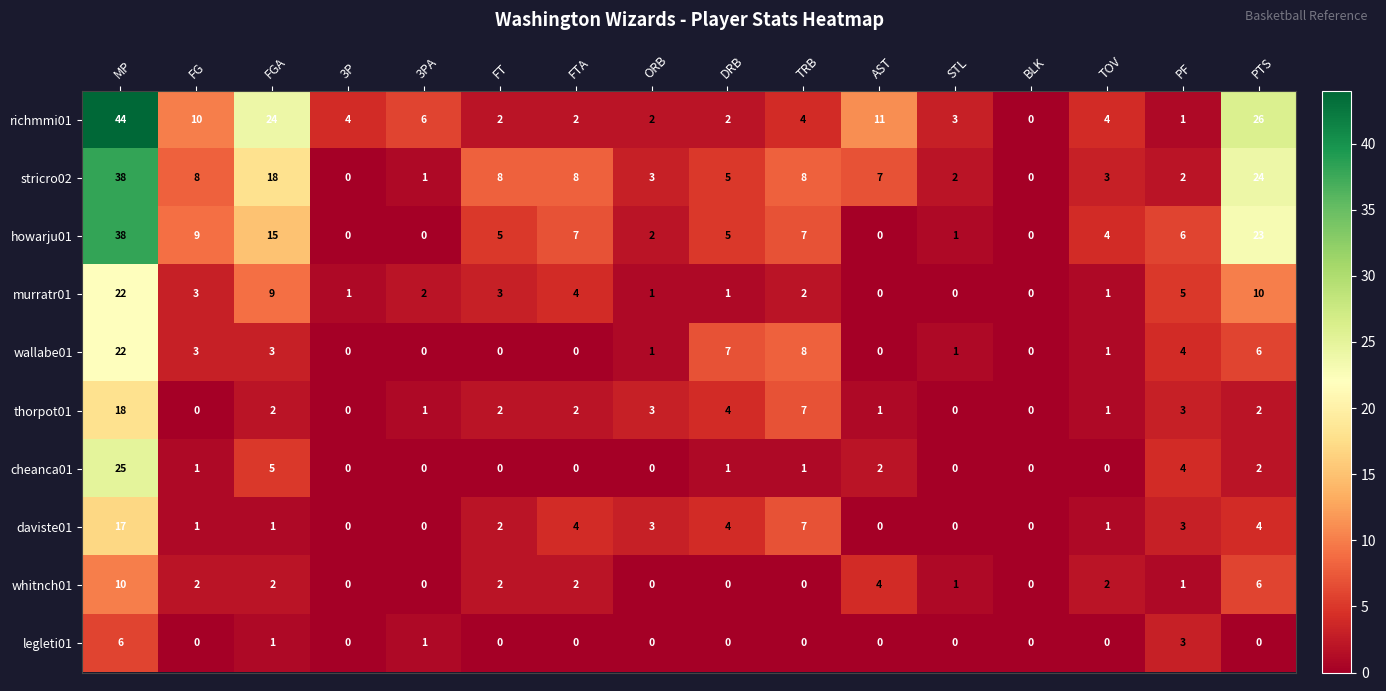

Is the value of legleti01 at 3P greater than the value of thorpot01 at PTS?

No